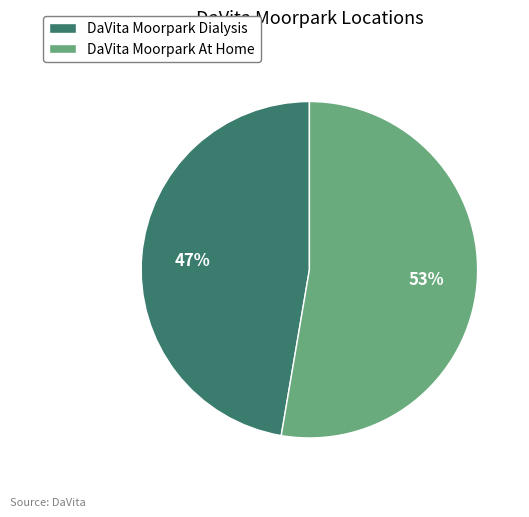

Does DaVita Moorpark At Home account for over 50% of the chart?

Yes